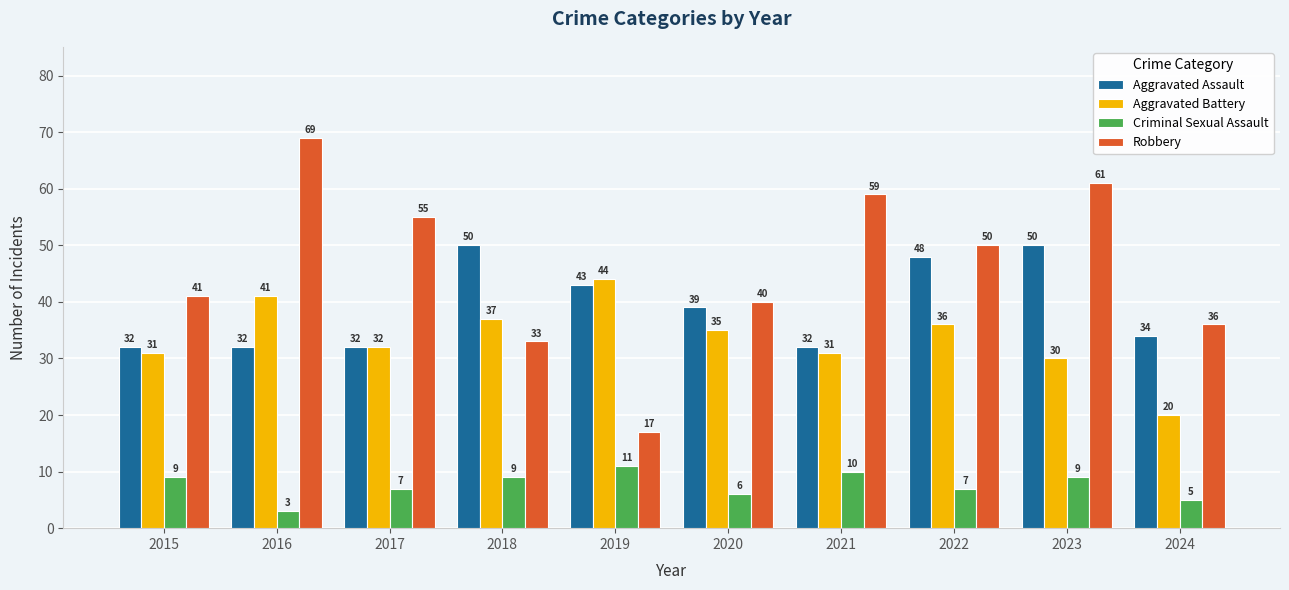

Count the number of data series in this chart.

4